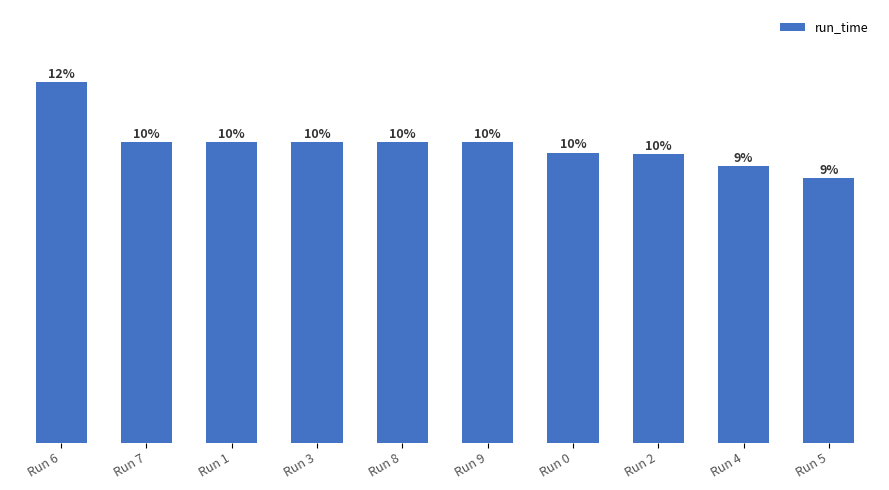

The chart shows a value of 0.6 at Run 1. True or false?

False